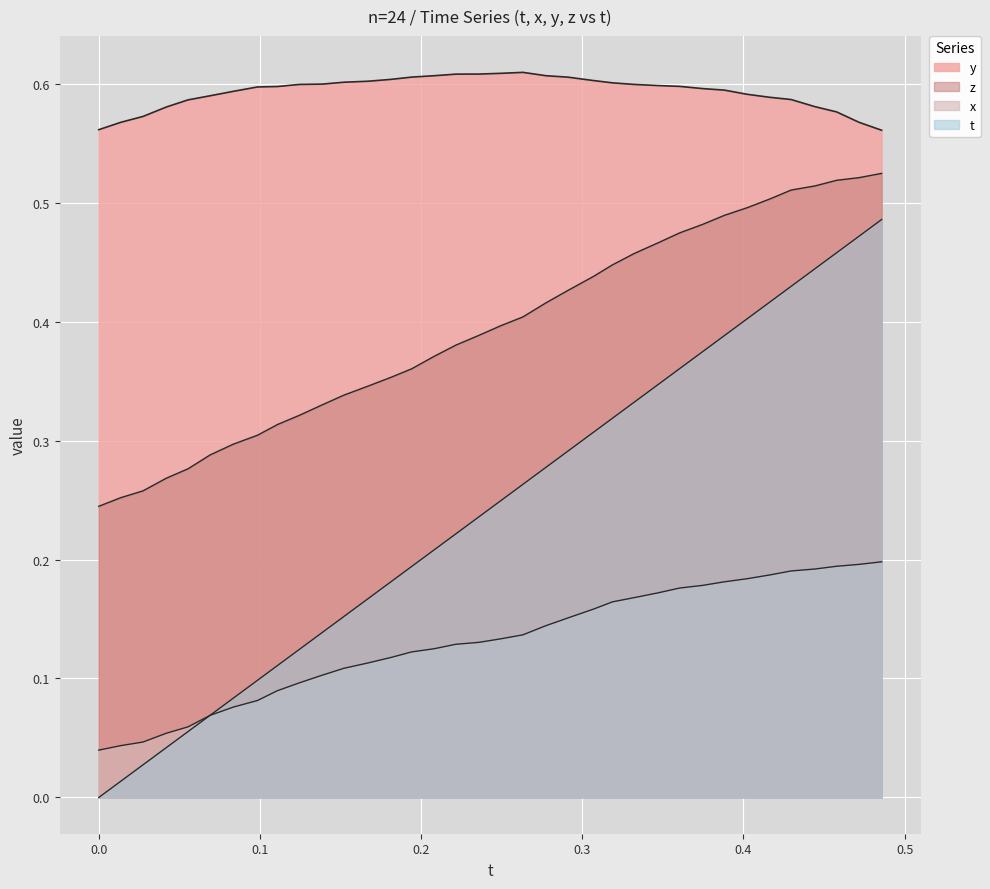

What is the difference between the highest and lowest values at 0.3468323?

0.4